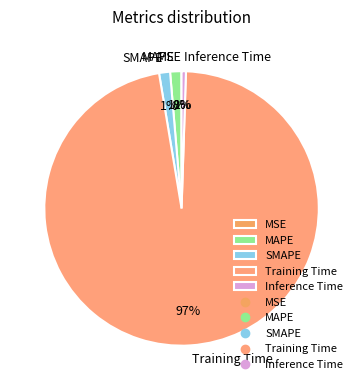

Combined, do Training Time and SMAPE account for over 50%?

Yes